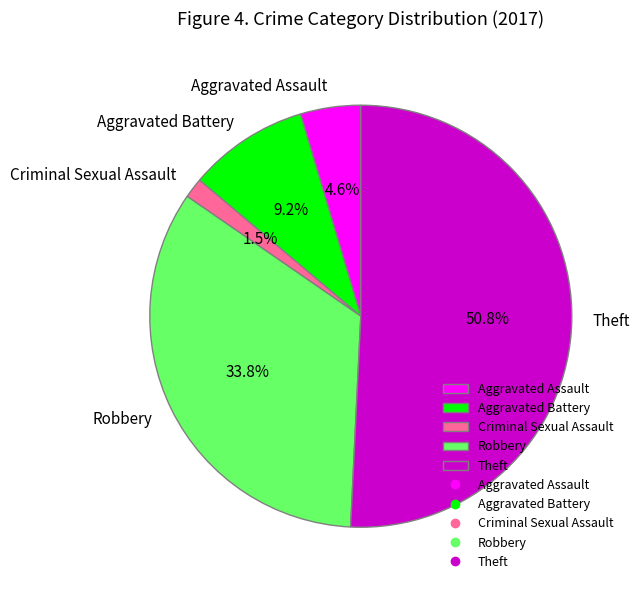

Do Aggravated Battery and Criminal Sexual Assault together represent more than half of the pie?

No